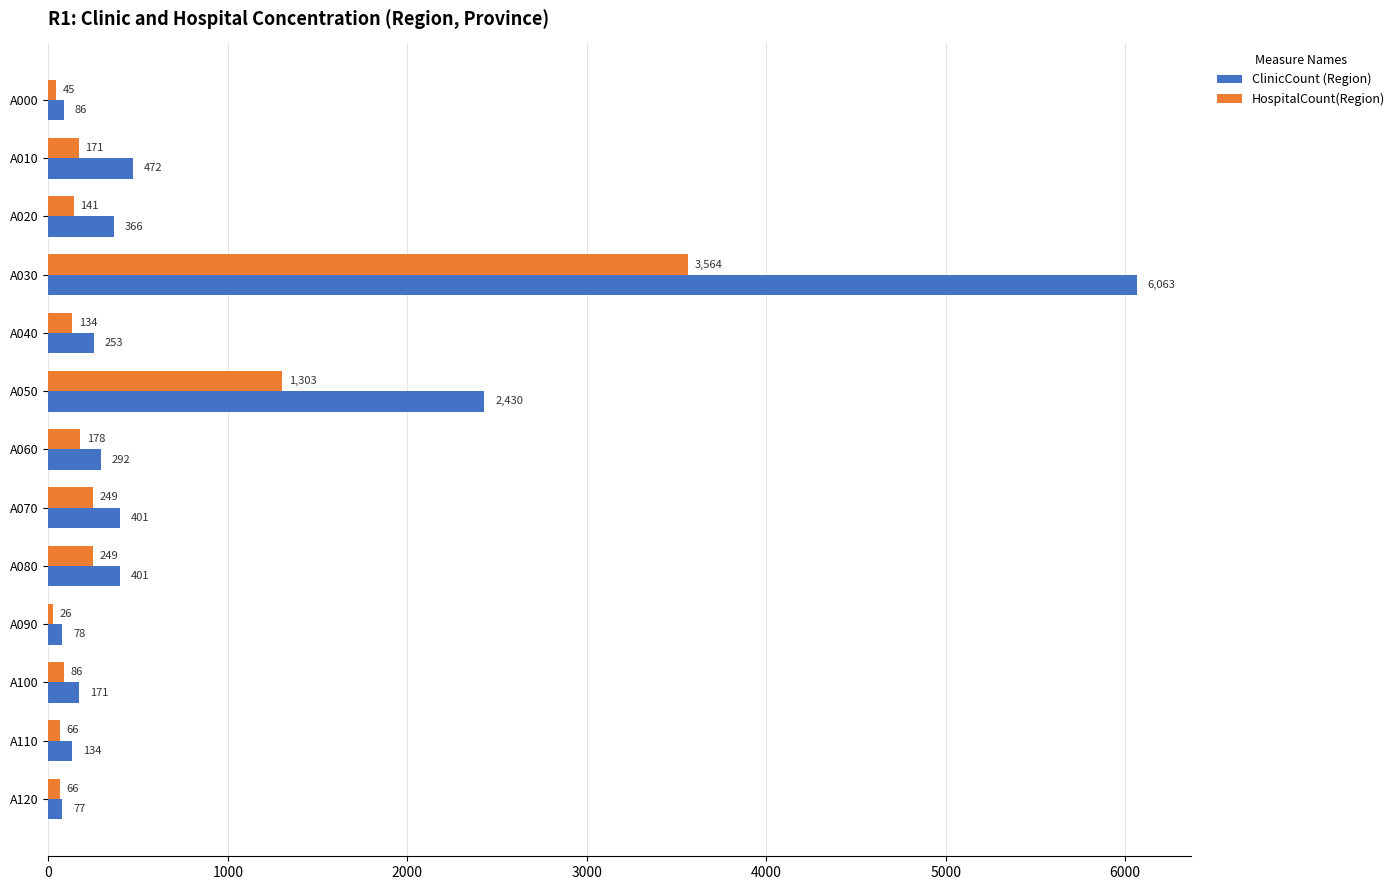

Which series has the largest total across all categories?

ClinicCount (Region)